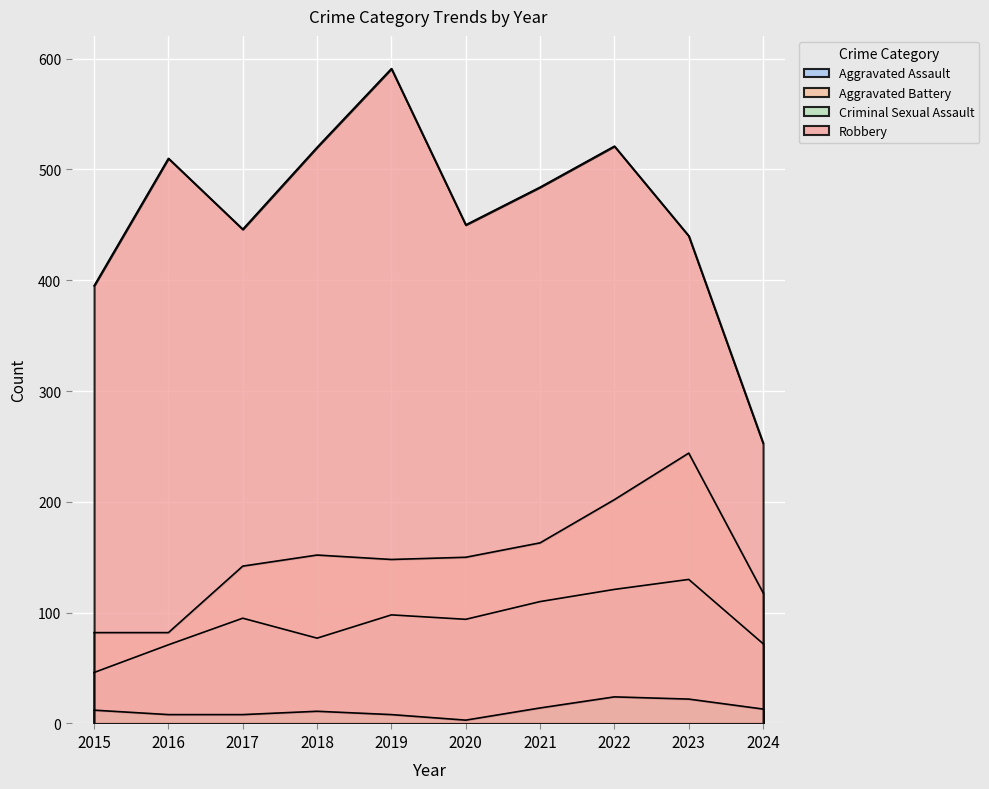

In Aggravated Assault, how many points are lower than both neighbors (excluding endpoints)?

2